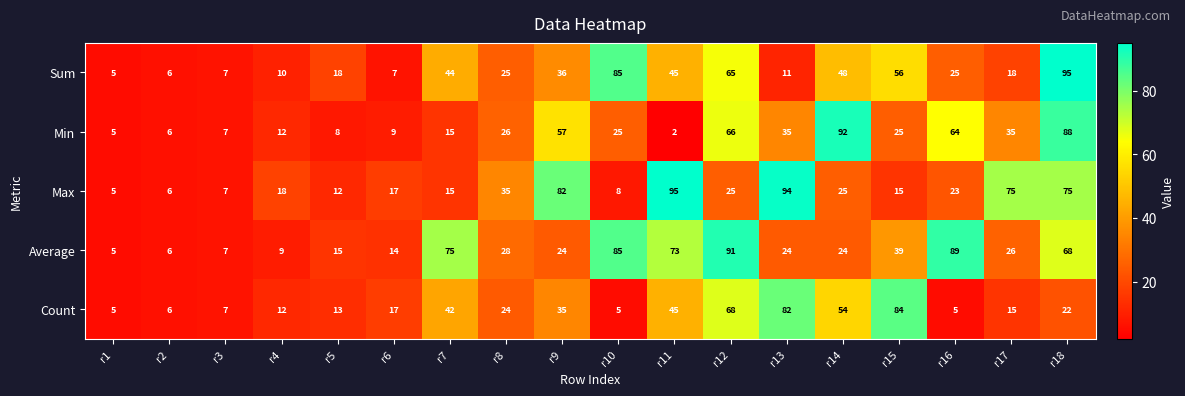

Rank the series at r12 from lowest to highest value.

Max, Sum, Min, Count, Average